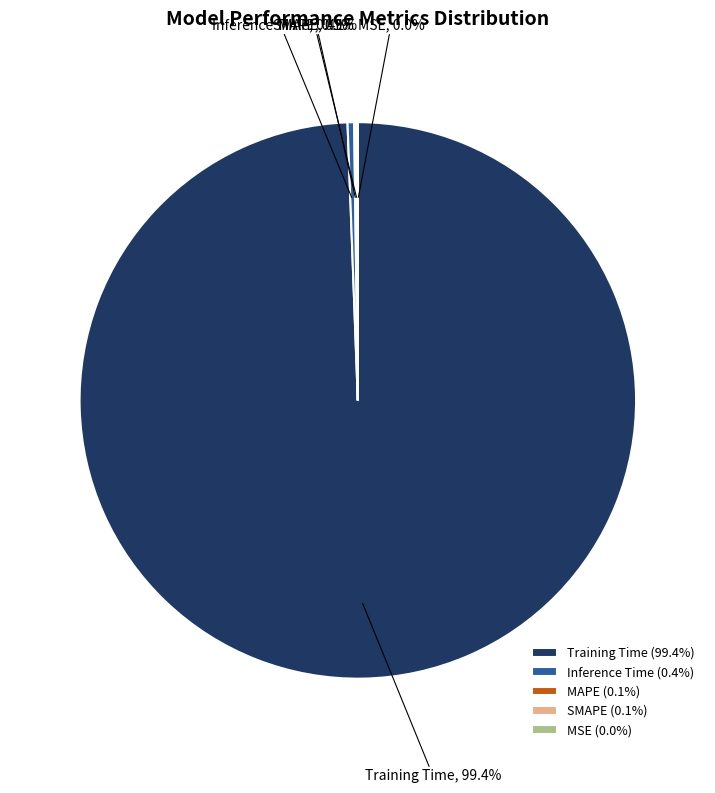

To the nearest percent, what is the difference between the largest and smallest slice percentages?

99%